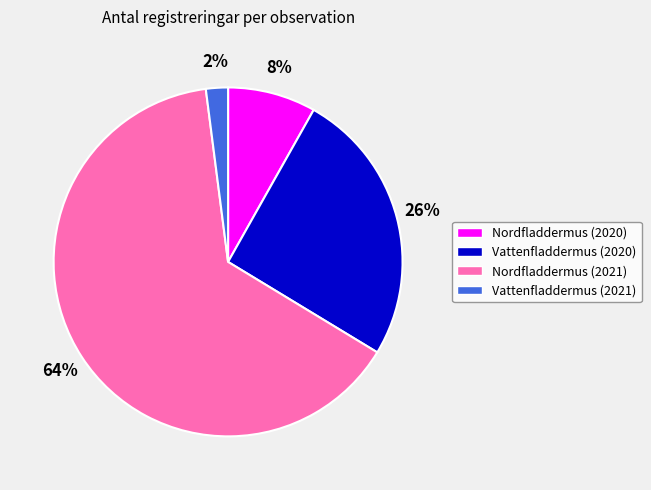

The Vattenfladdermus (2020) slice represents 26% of the pie. True or false?

True